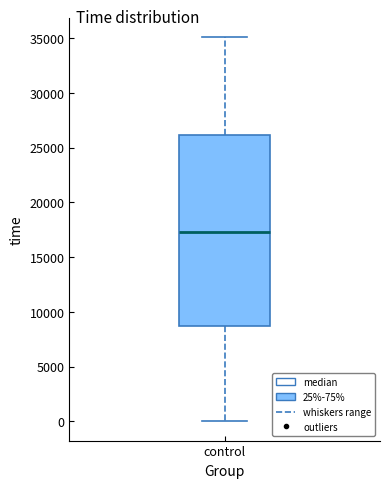

Transcribe this box plot: give where the median line is, the range the box spans, and where the two whiskers end, as read against the y-axis. The values are not printed on the chart, so give them approximately, as read against the axis.

median 17500, box 8500 to 26000, whiskers 0 to 35000